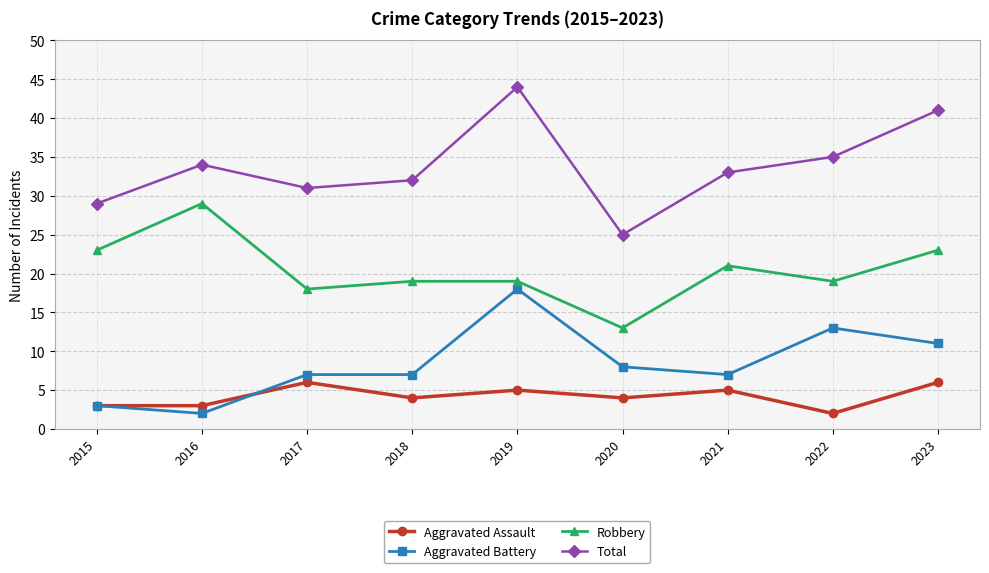

What is the difference between the maximum and minimum values in the Aggravated Assault series?

4